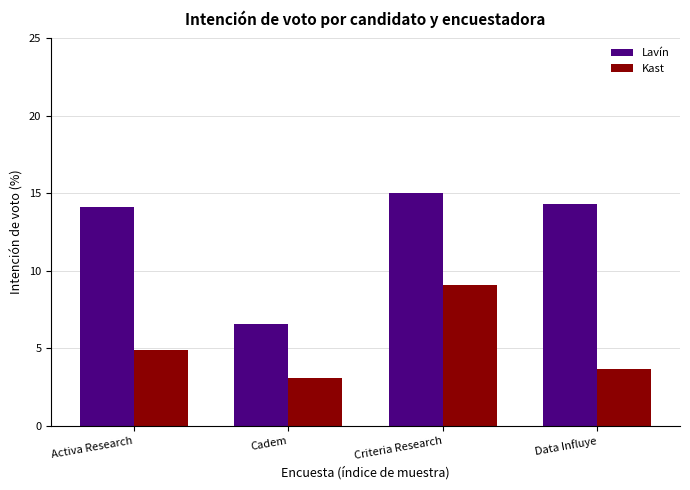

Reading right to left, extract all data points from this chart.

Lavín: Data Influye=14.3	Criteria Research=15.0	Cadem=6.6	Activa Research=14.1
Kast: Data Influye=3.7	Criteria Research=9.1	Cadem=3.1	Activa Research=4.9